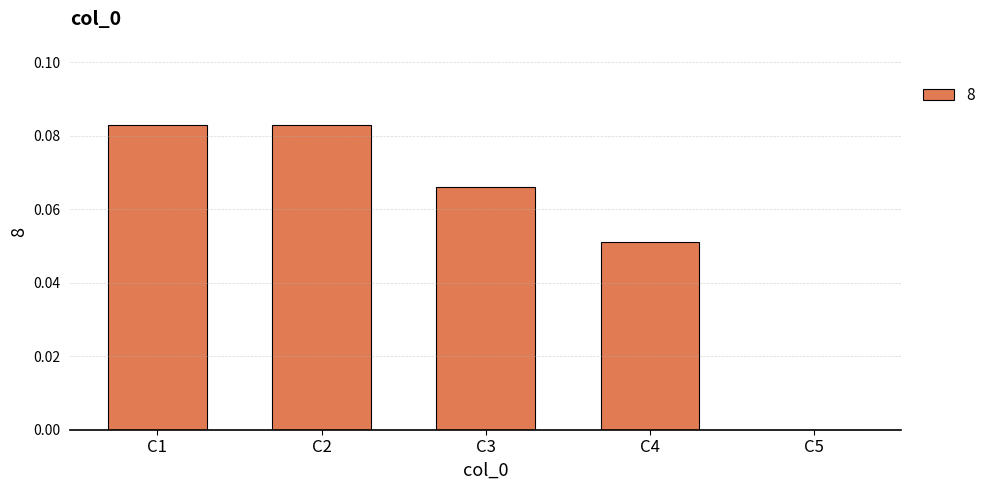

What is the sum of all values?

0.3